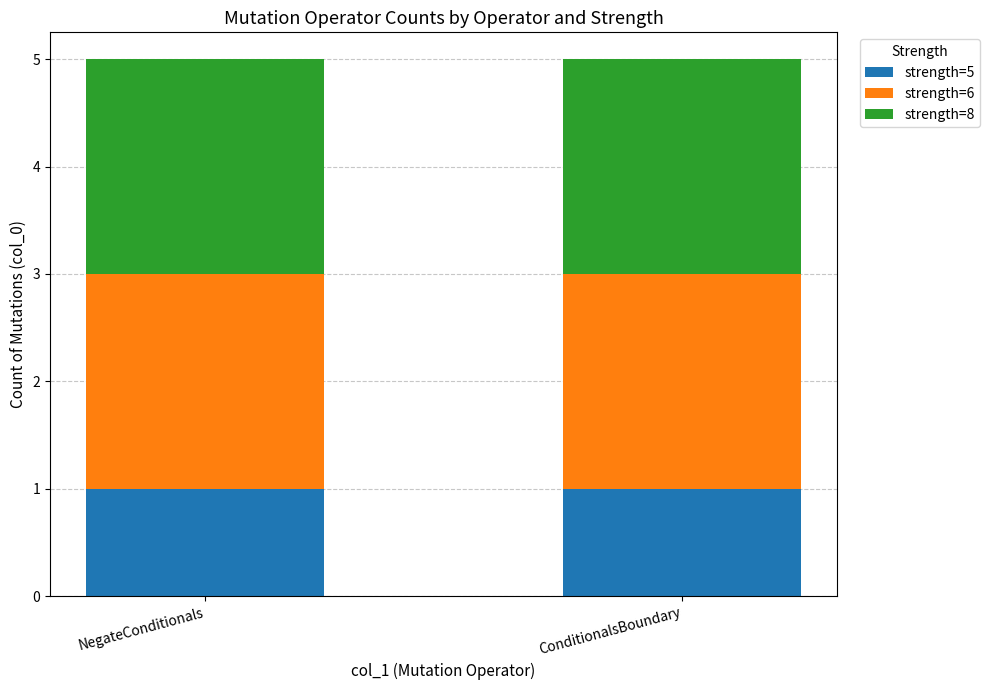

What is the total value across all series at NegateConditionals?

5